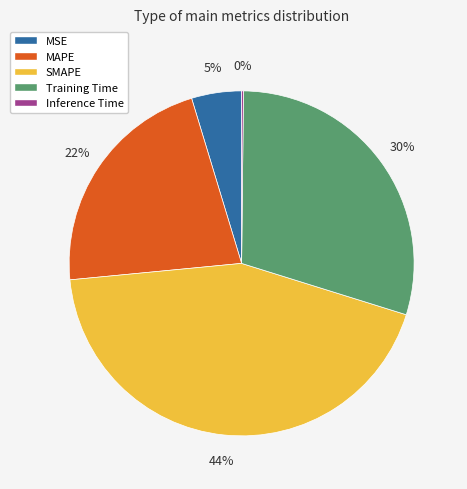

The SMAPE slice represents 55% of the pie. True or false?

False